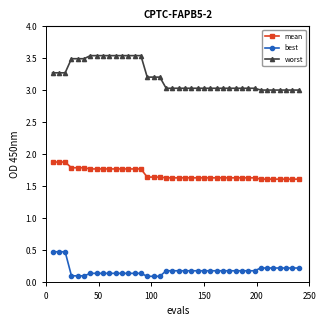

What is the difference between the second highest and minimum values in the mean series?

0.3